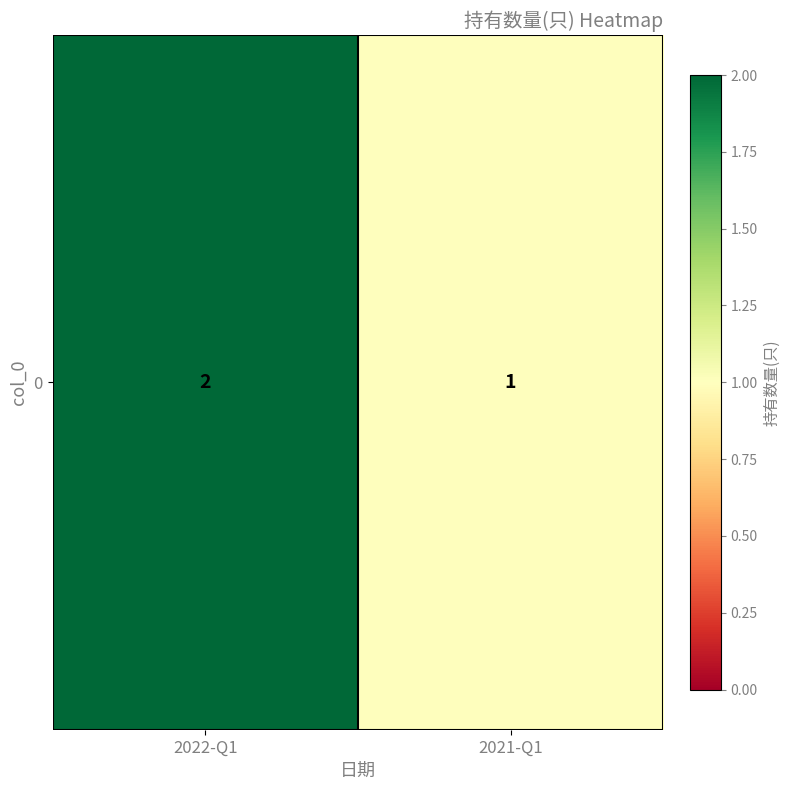

Which label corresponds to the largest value in the chart?

2022-Q1